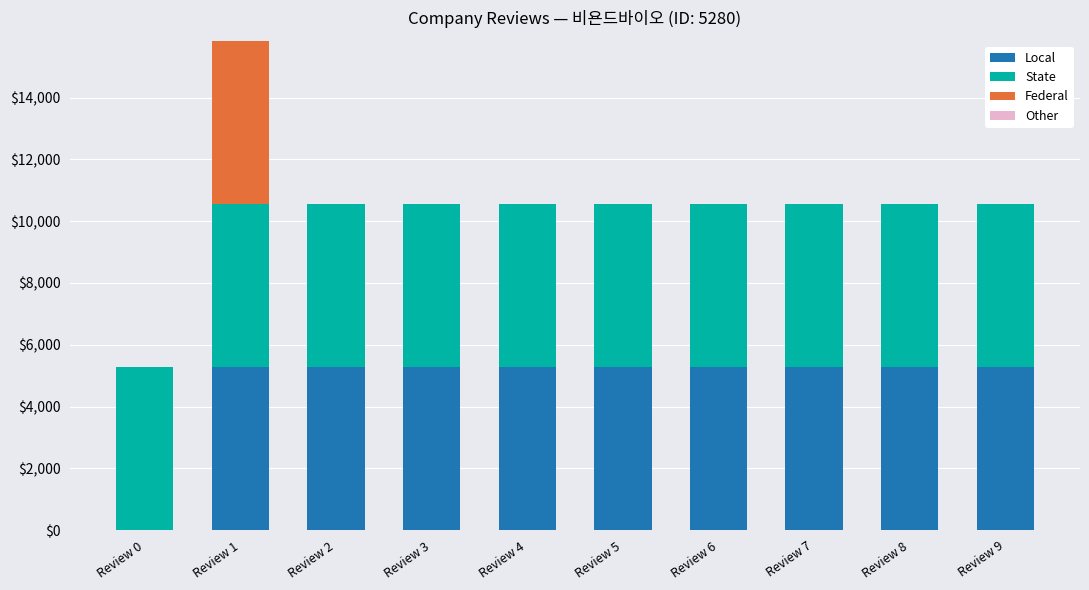

Reading left to right, transcribe the values for Local.

Review 0=0	Review 1=5280	Review 2=5280	Review 3=5280	Review 4=5280	Review 5=5280	Review 6=5280	Review 7=5280	Review 8=5280	Review 9=5280